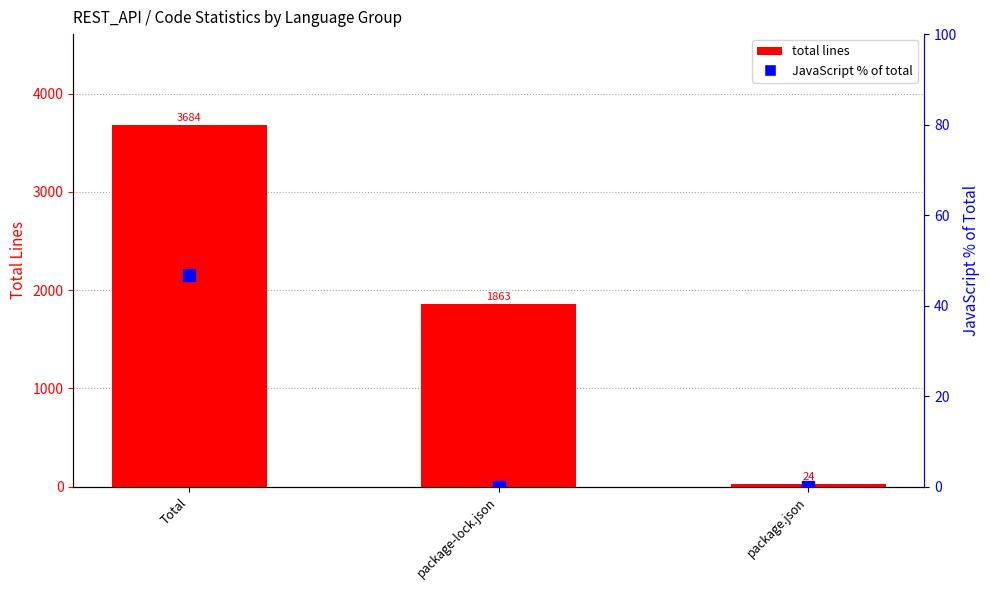

What is the difference between the JavaScript % of total values at package-lock.json and Total?

46.7